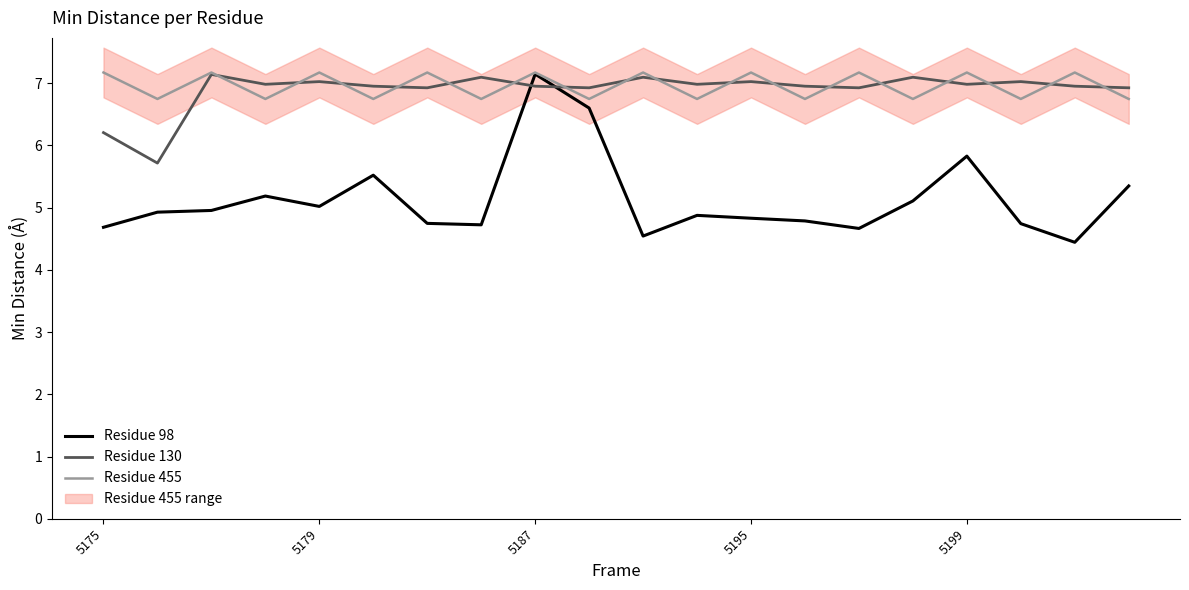

What is the highest value of the Residue 455 series?

7.2